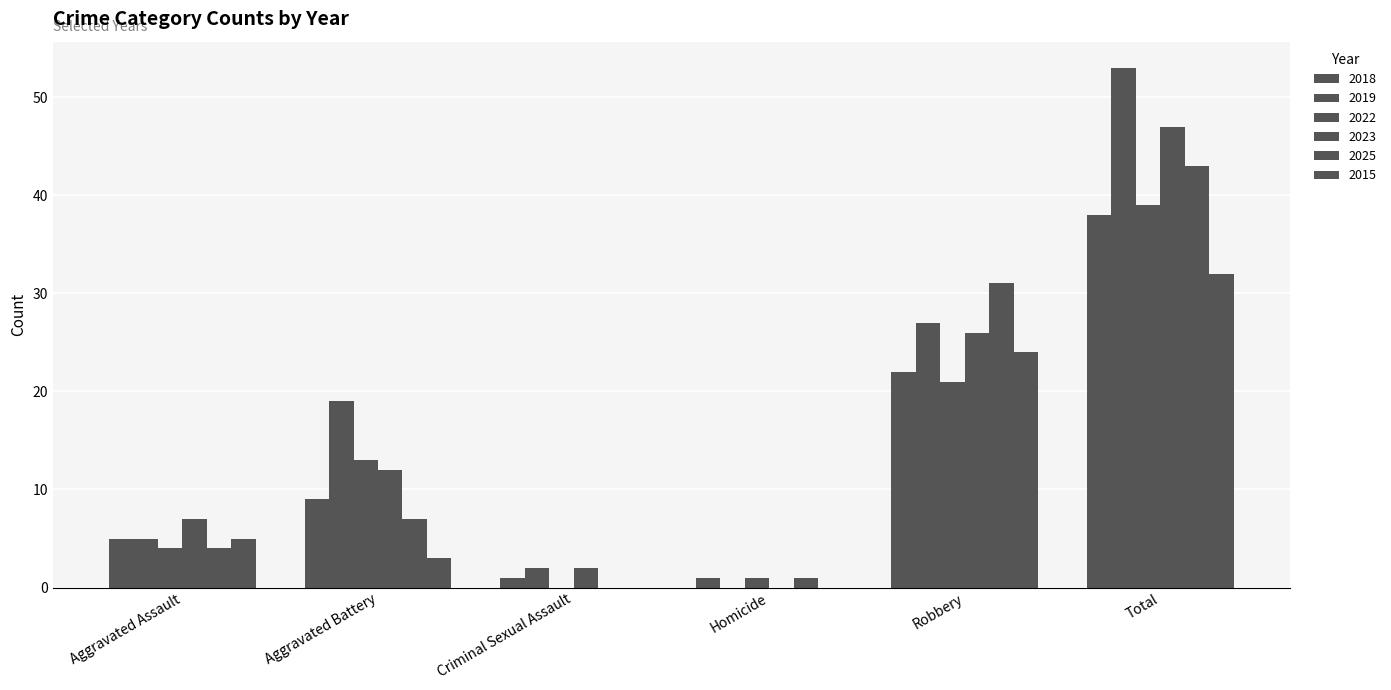

How many groups of bars are there?

6